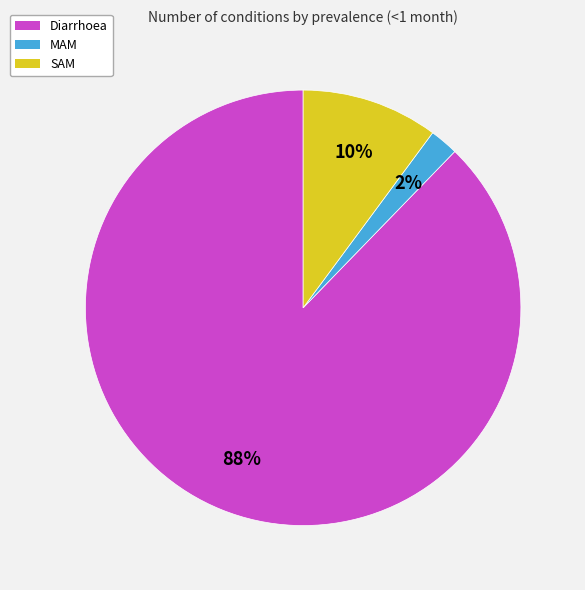

Is it true that SAM is 10% of the pie?

True